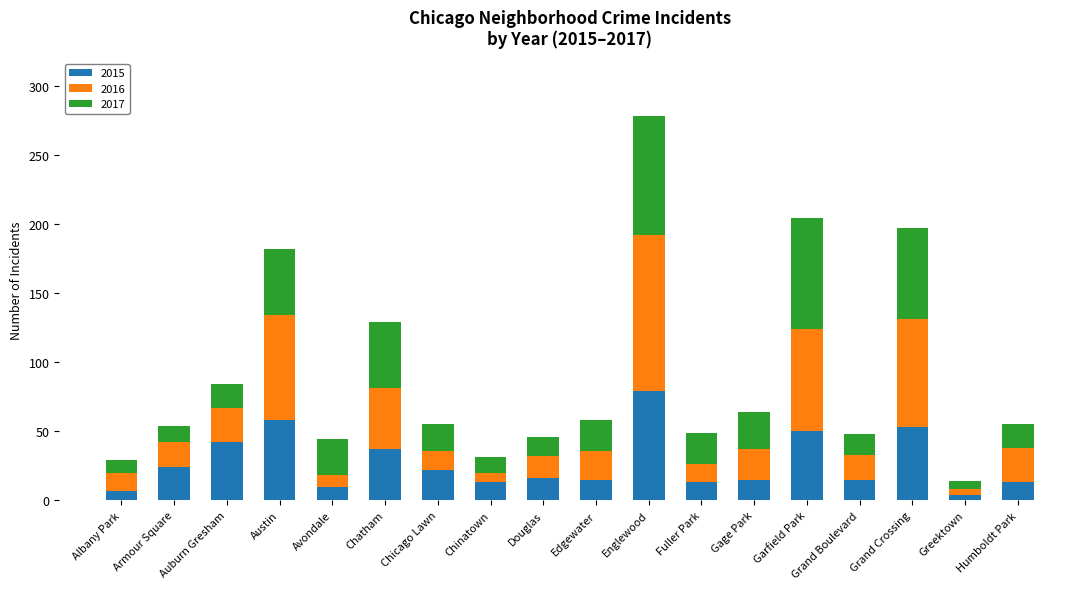

What is the value of the 2015 bar at the 2nd from the left?

24